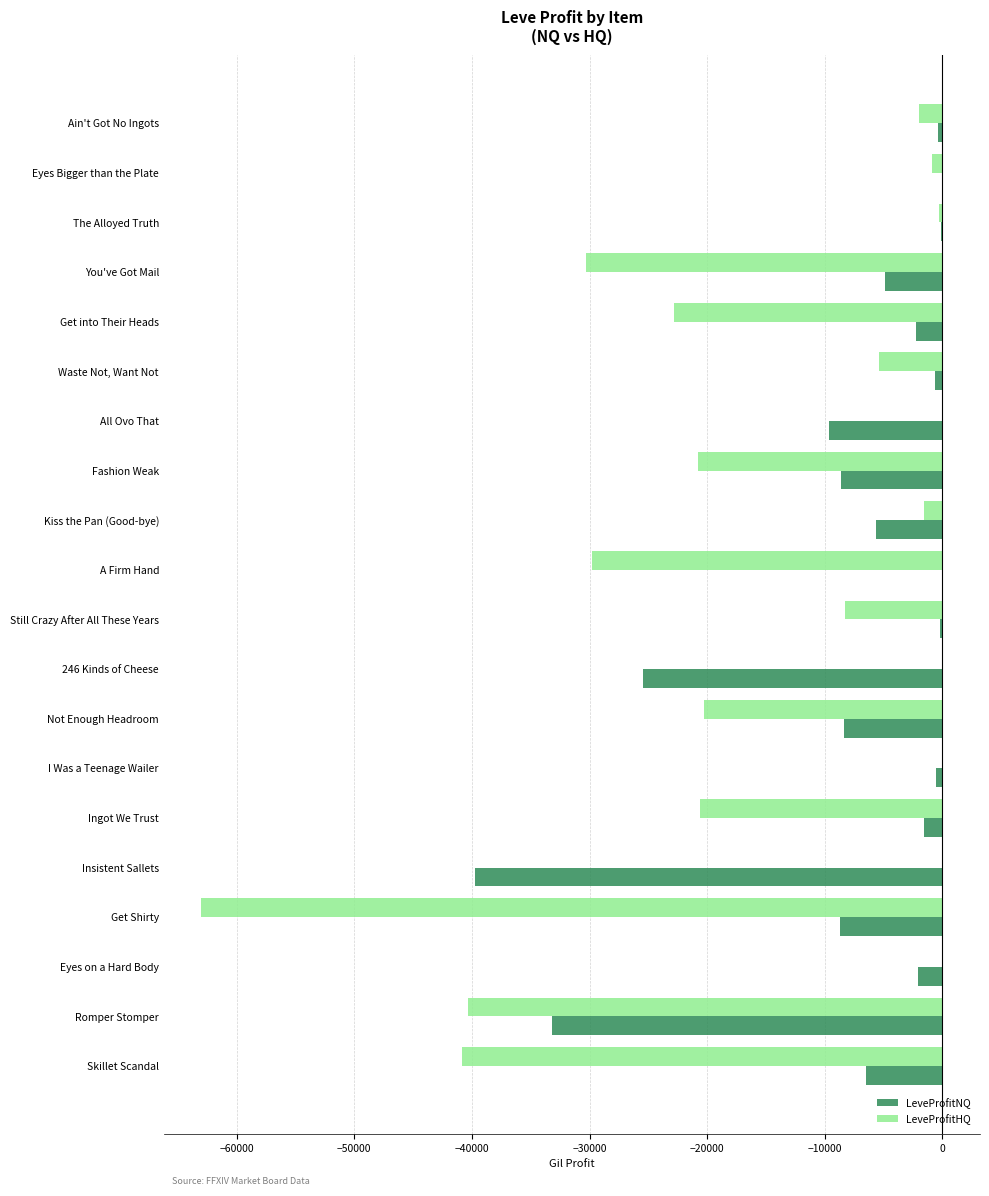

How many data points does each series have?

20